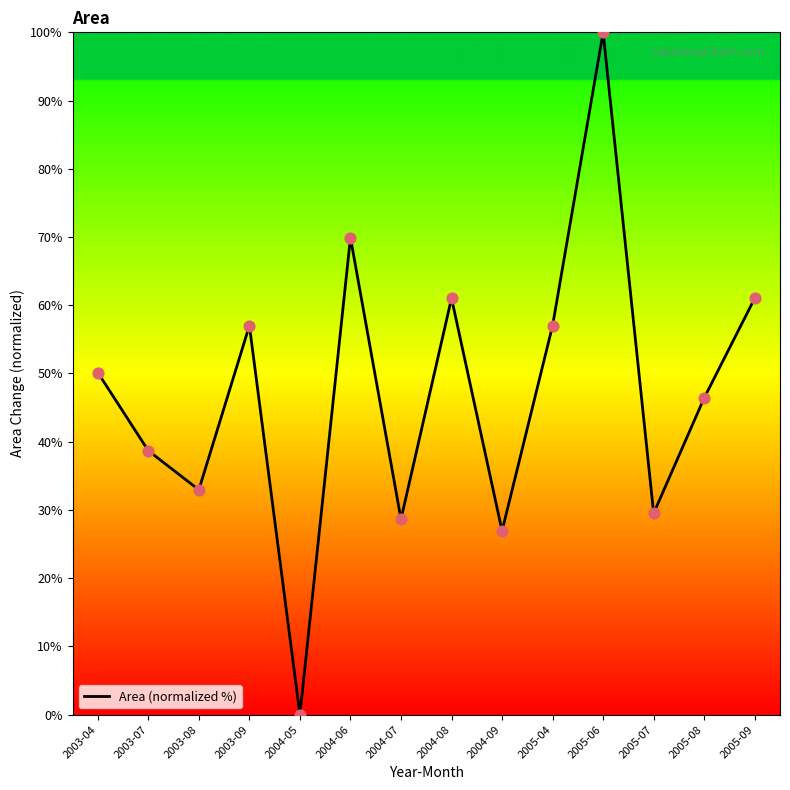

Approximately how many times larger is the value at 2004-09 compared to 2003-09?

0.5